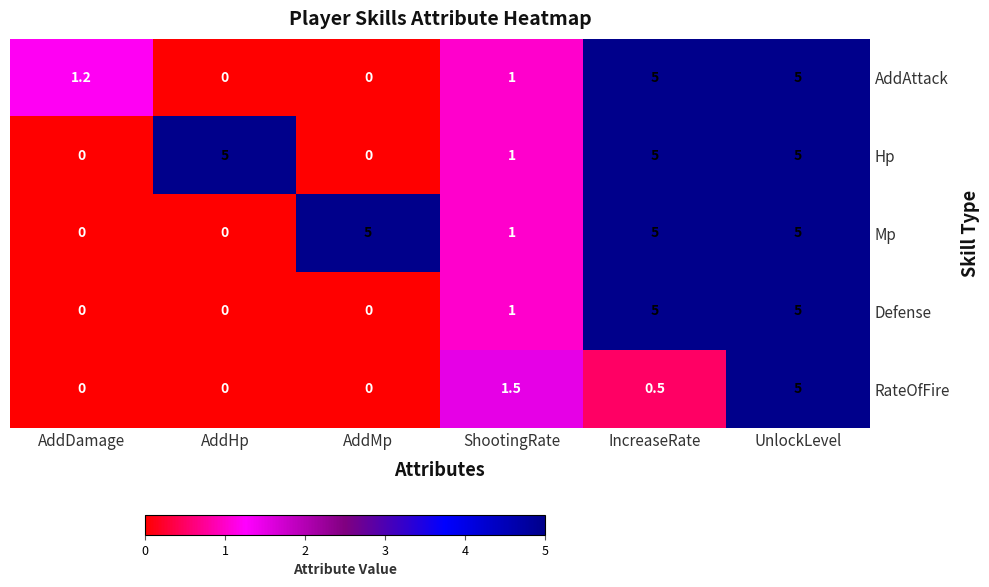

What is the maximum value shown in the chart?

5.0